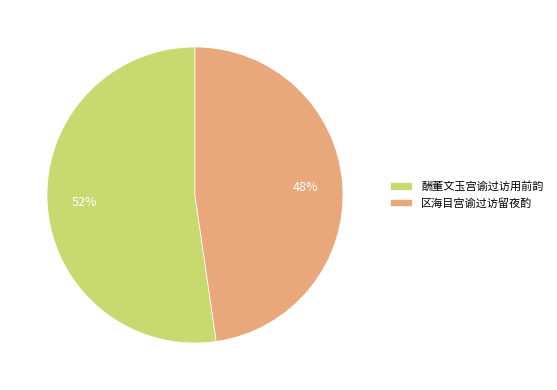

To the nearest percent, what percentage of the pie is 酬董文玉宫谕过访用前韵?

52%